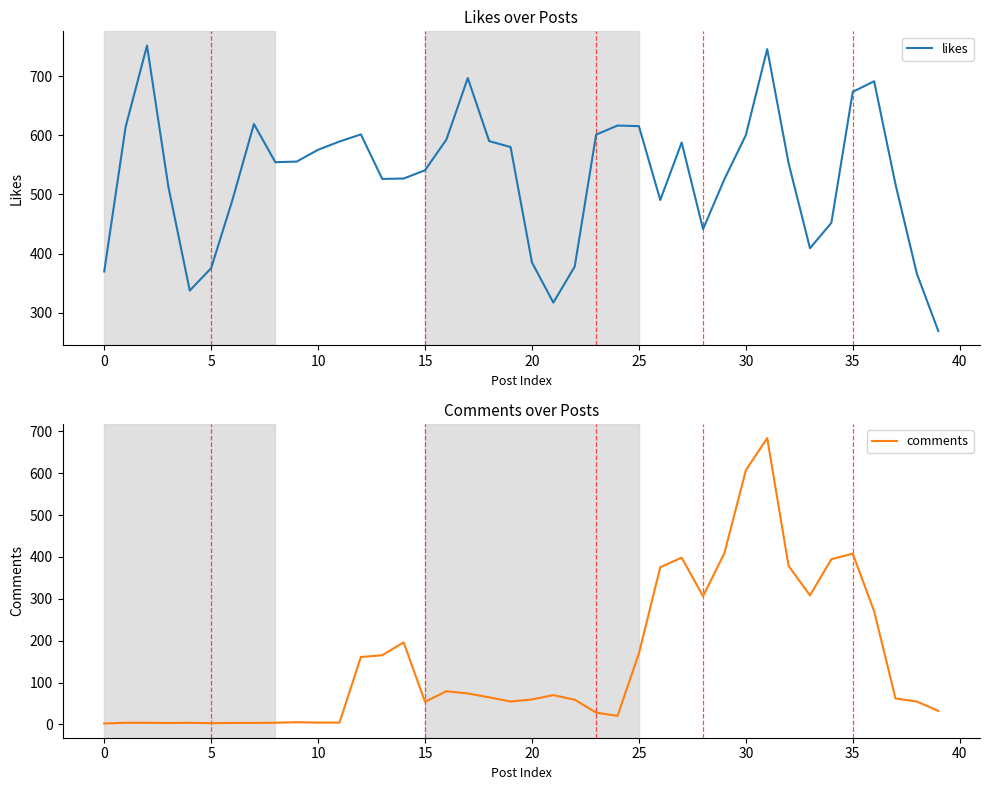

In comments, how many points are higher than both neighbors (excluding endpoints)?

10